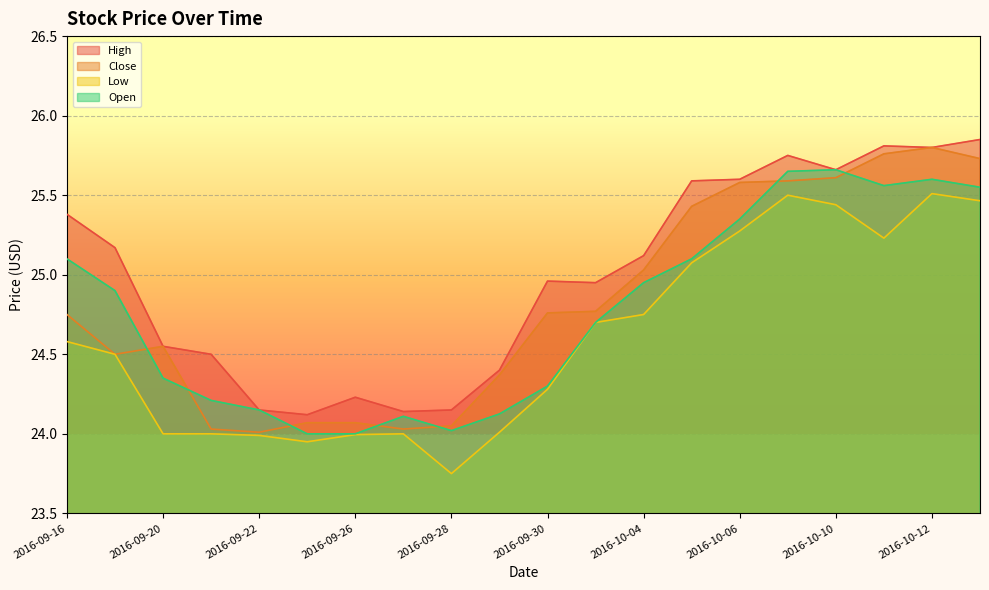

At which label does Close reach its minimum?

2016-09-22